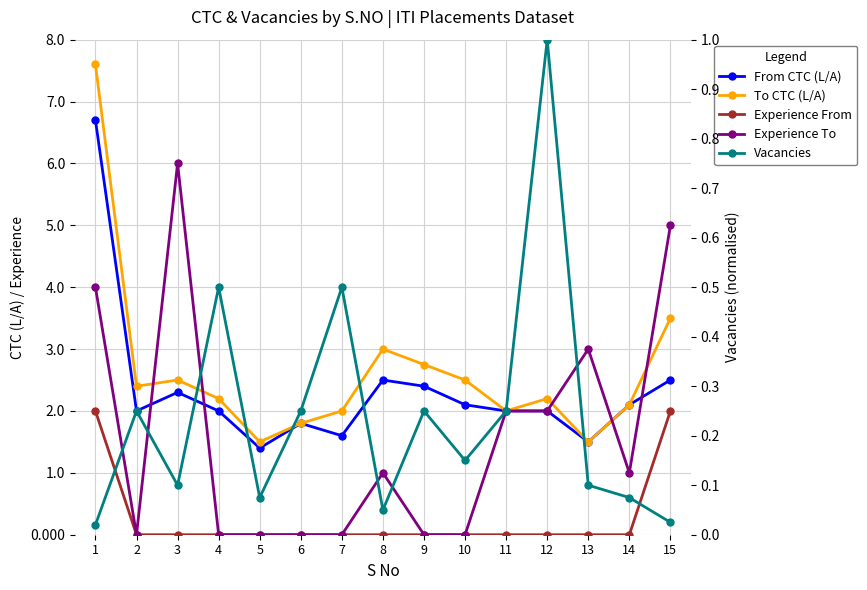

Which series changed the most between 4 and 10?

Vacancies